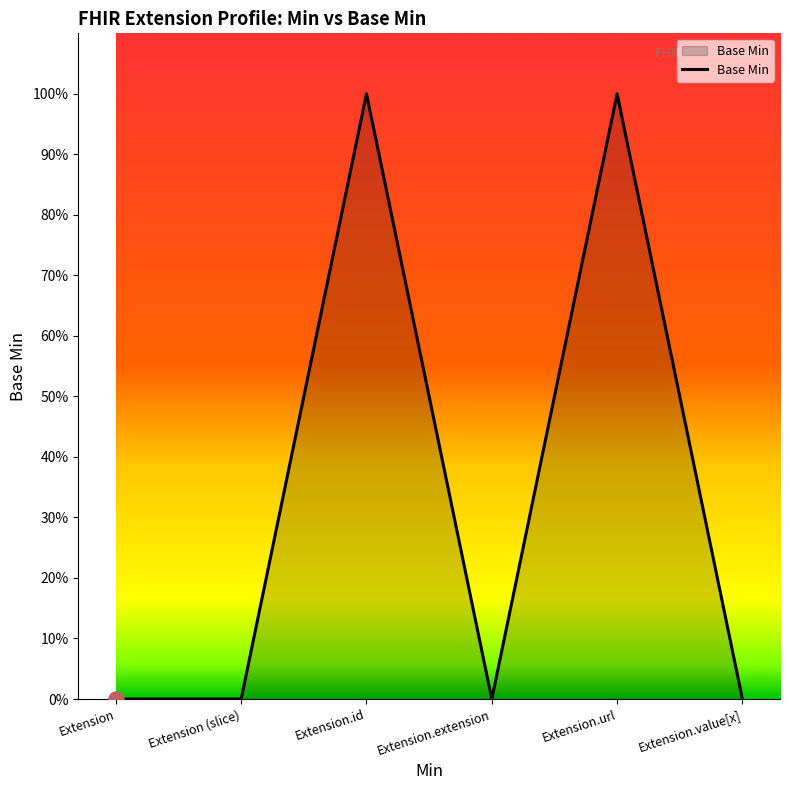

What is the change in value from Extension.id to Extension.extension?

-1